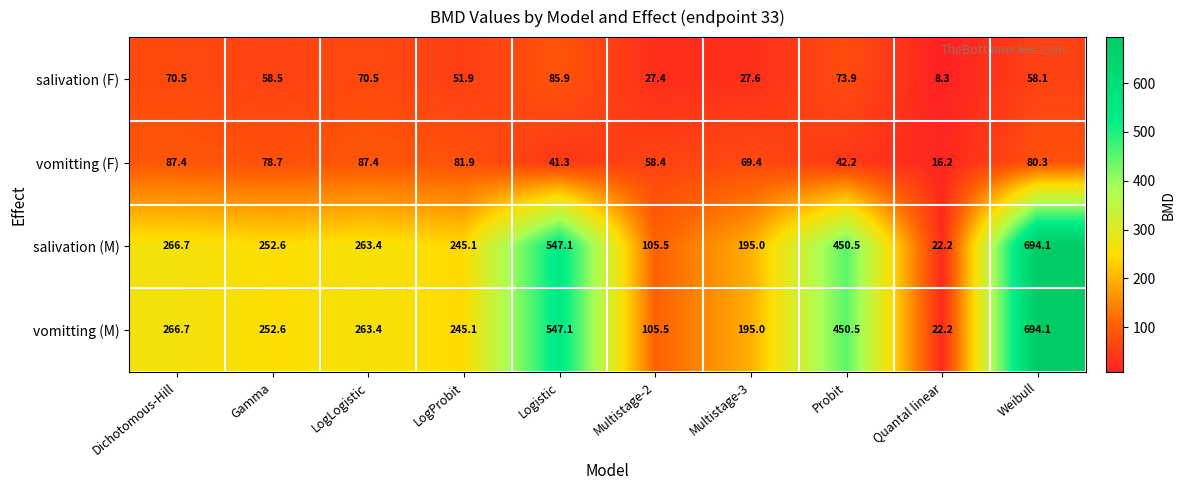

At which label does salivation (F) first exceed 58?

Dichotomous-Hill